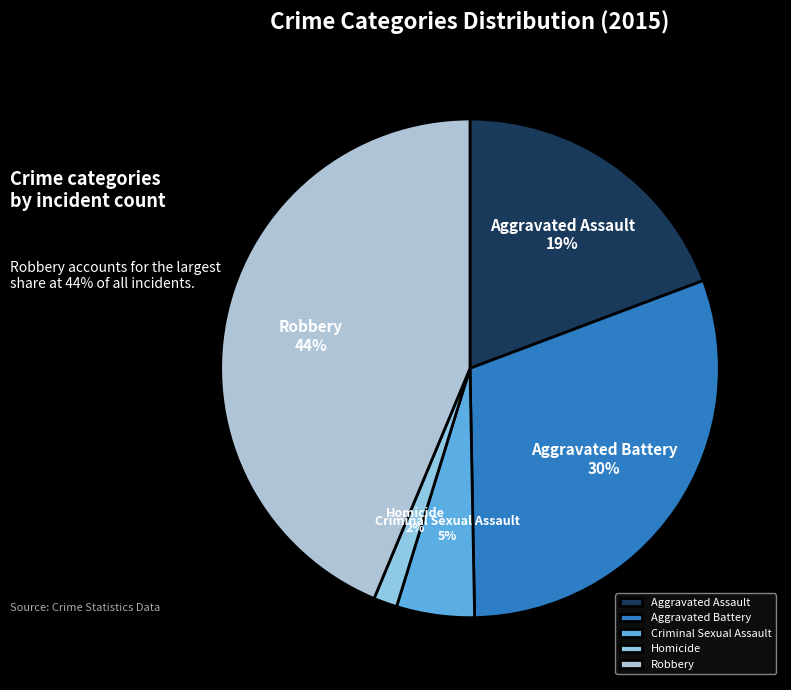

To the nearest percent, what is the difference between the largest and smallest slice percentages?

42%